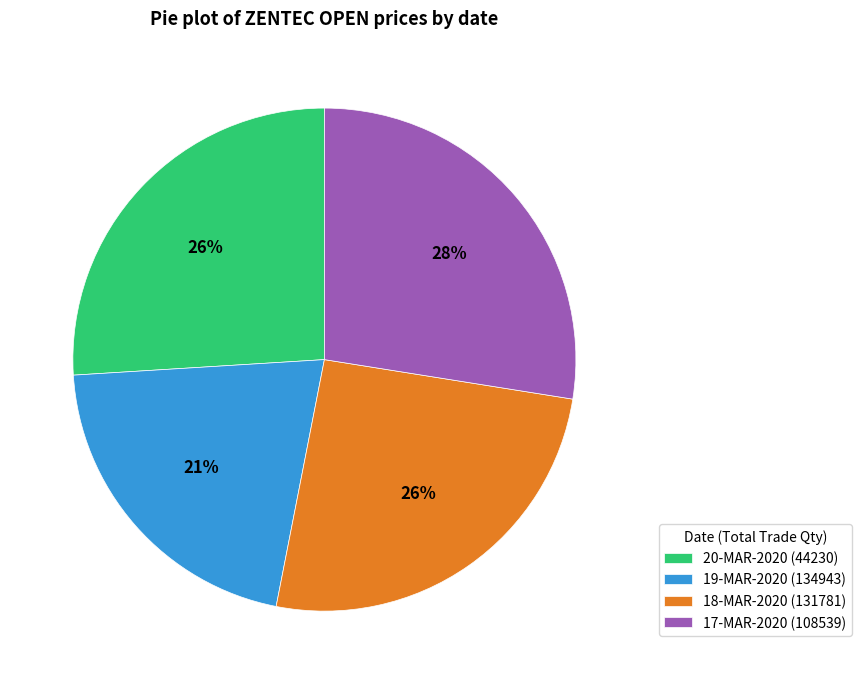

How many segments does this pie chart have?

4